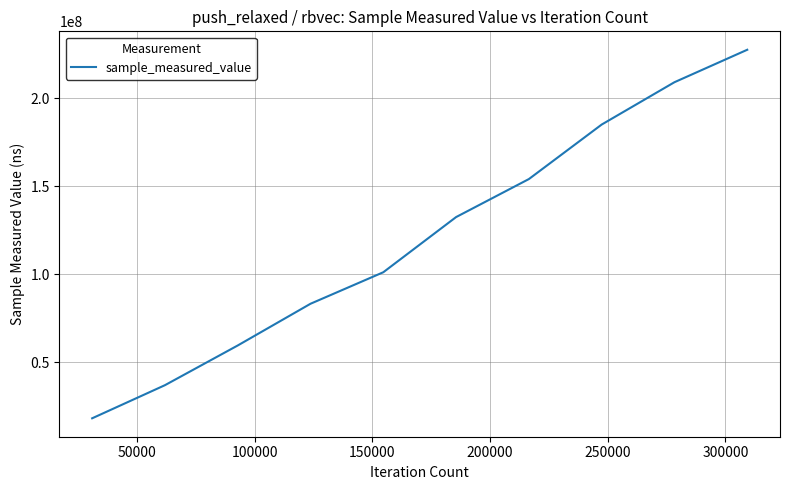

Reading left to right, list all the values displayed in this chart.

18271948	37061615	59591897	83267224	101144397	132448684	154018664	184945671	208973351	227388829